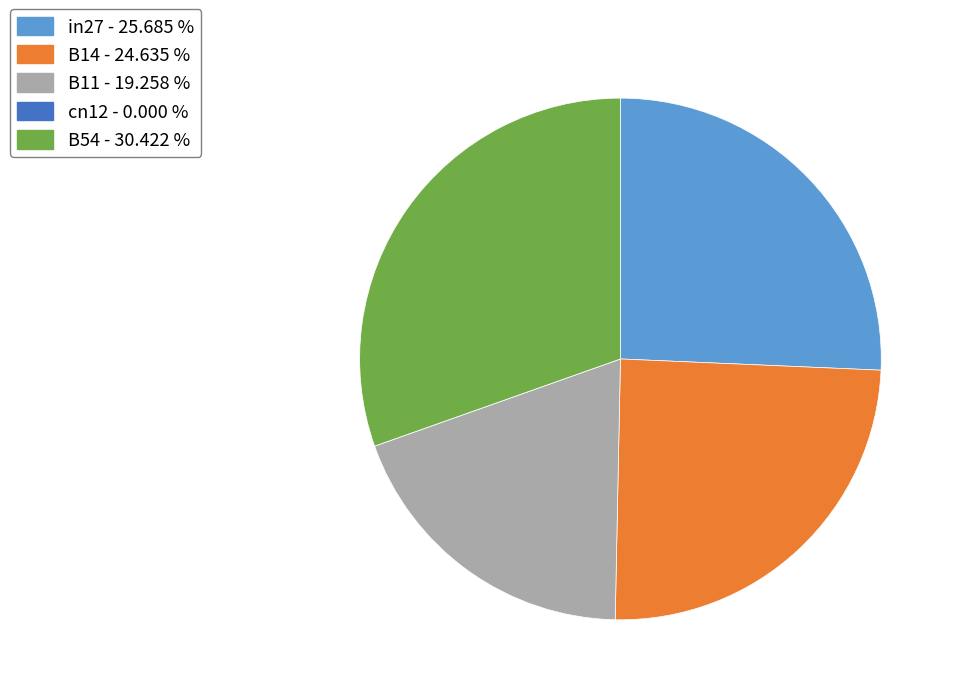

Between B11 - 19.258 % and B54 - 30.422 %, which is larger?

B54 - 30.422 %